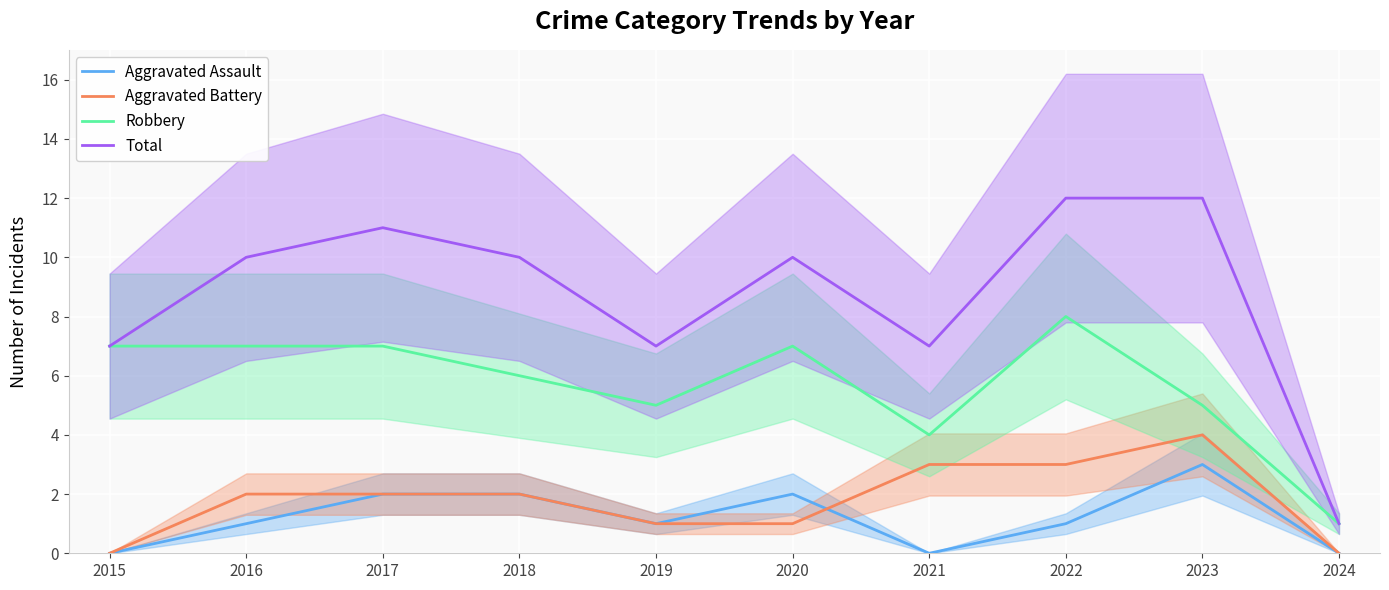

Reading left to right, what are all the values shown in this chart?

Aggravated Assault: 2015=0	2016=1	2017=2	2018=2	2019=1	2020=2	2021=0	2022=1	2023=3	2024=0
Aggravated Battery: 2015=0	2016=2	2017=2	2018=2	2019=1	2020=1	2021=3	2022=3	2023=4	2024=0
Robbery: 2015=7	2016=7	2017=7	2018=6	2019=5	2020=7	2021=4	2022=8	2023=5	2024=1
Total: 2015=7	2016=10	2017=11	2018=10	2019=7	2020=10	2021=7	2022=12	2023=12	2024=1